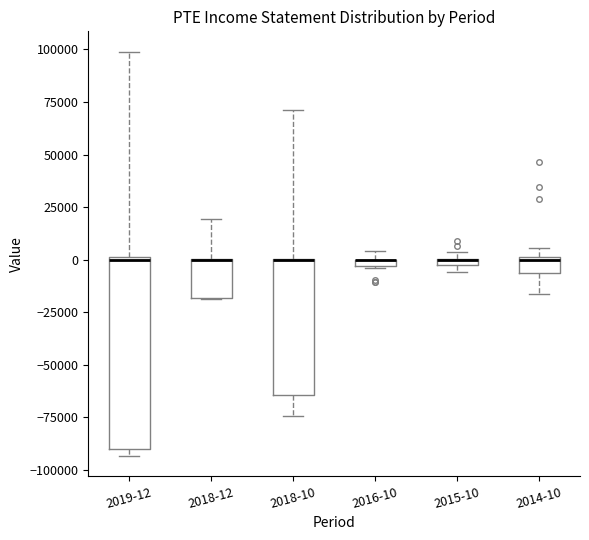

Comparing the boxes themselves (not the whiskers), which one is the tallest?

2019-12